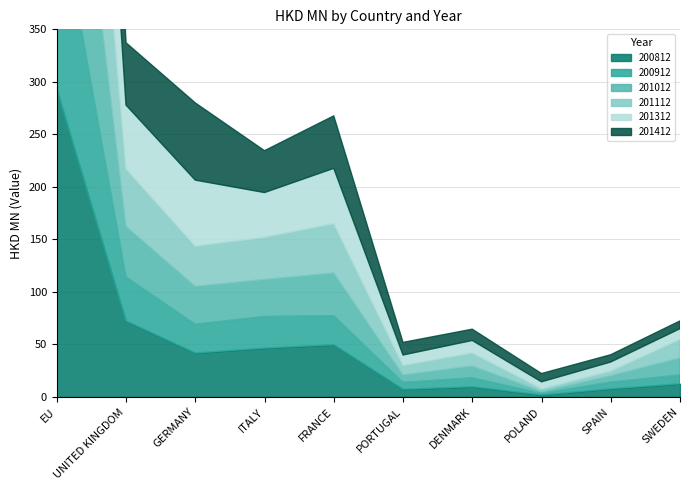

Which series changed the most between GERMANY and SPAIN?

201412